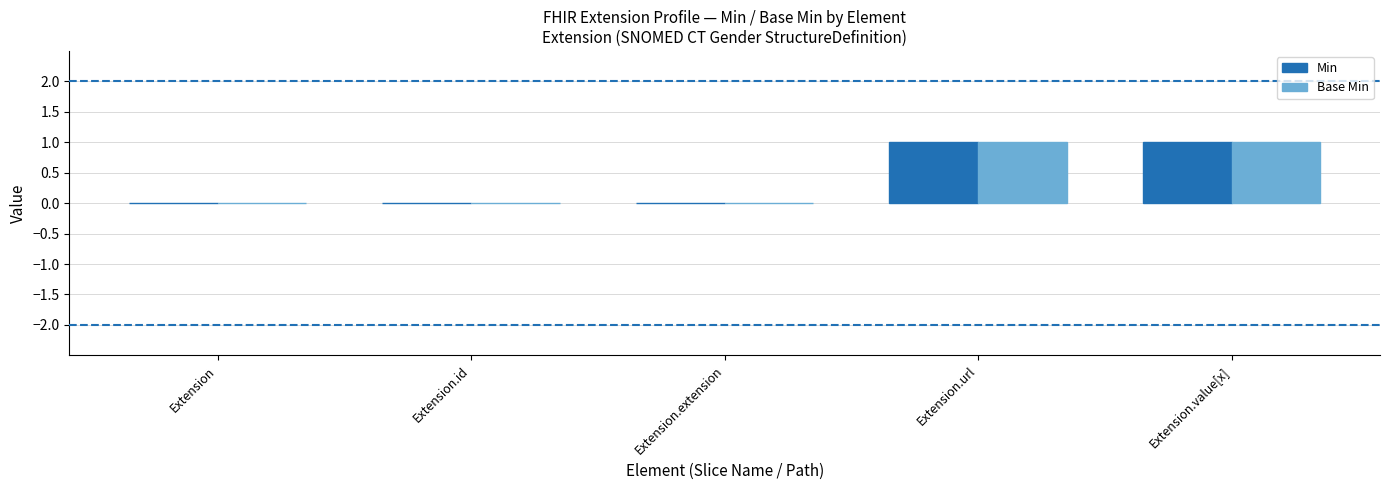

Is the value of Min at Extension.extension greater than the value of Base Min at Extension.value[x]?

No